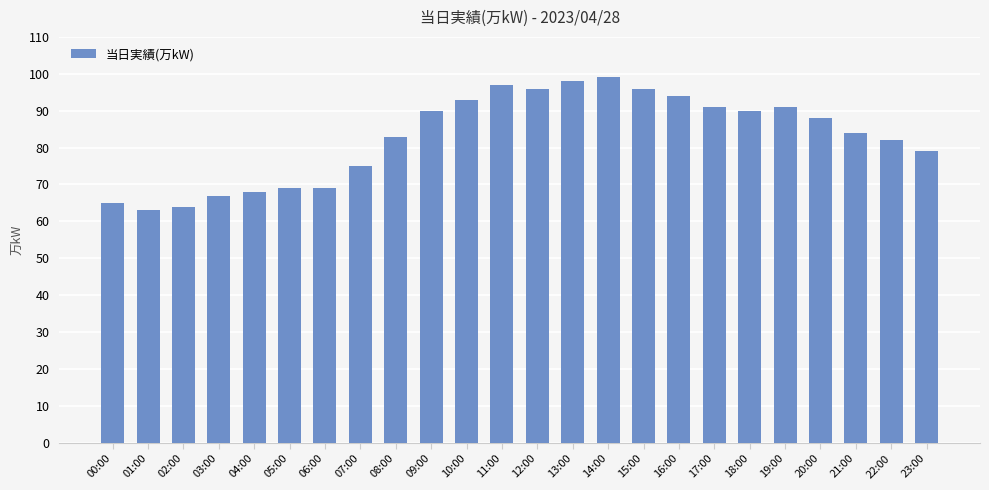

Is it true that the value at 17:00 is 143?

False